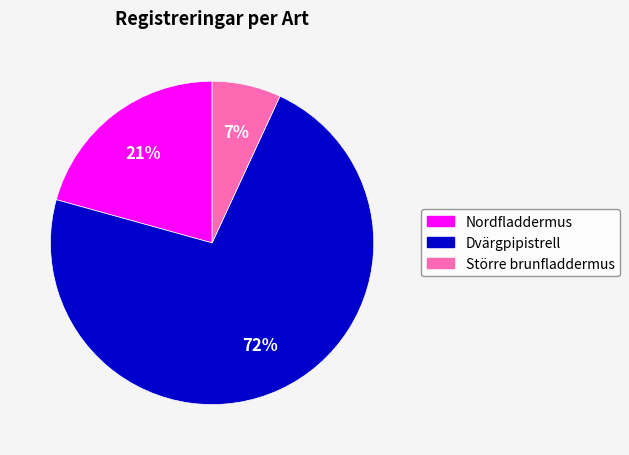

What percentage is the Nordfladdermus slice, to the nearest percent?

21%